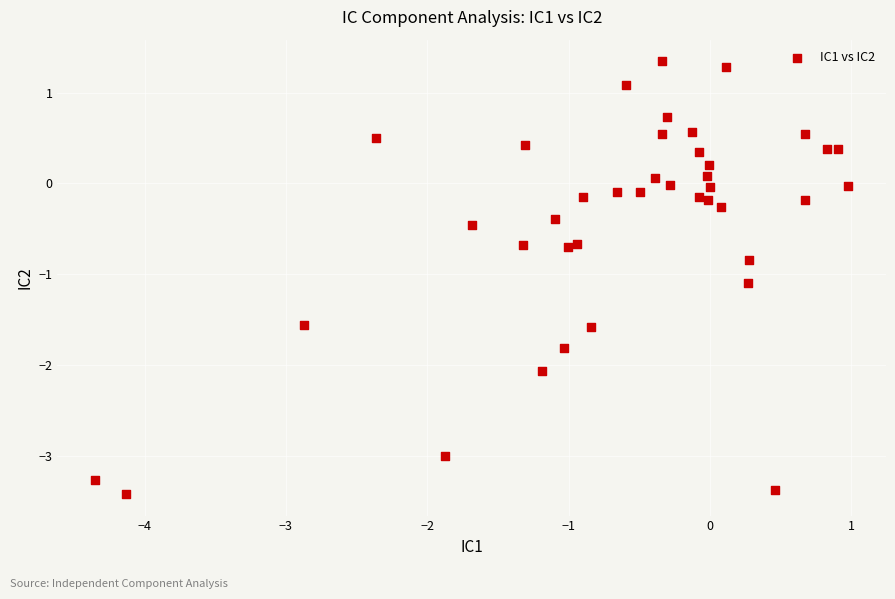

What Y value in the scatter plot is closest to -1?

-1.1